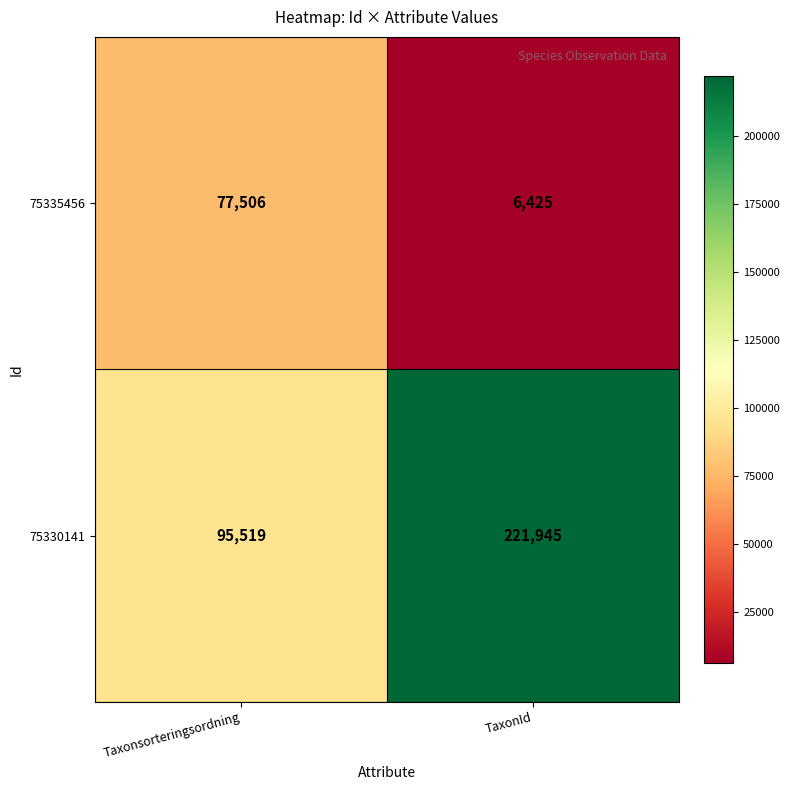

List the labels in order of 75335456 value, smallest first.

TaxonId, Taxonsorteringsordning